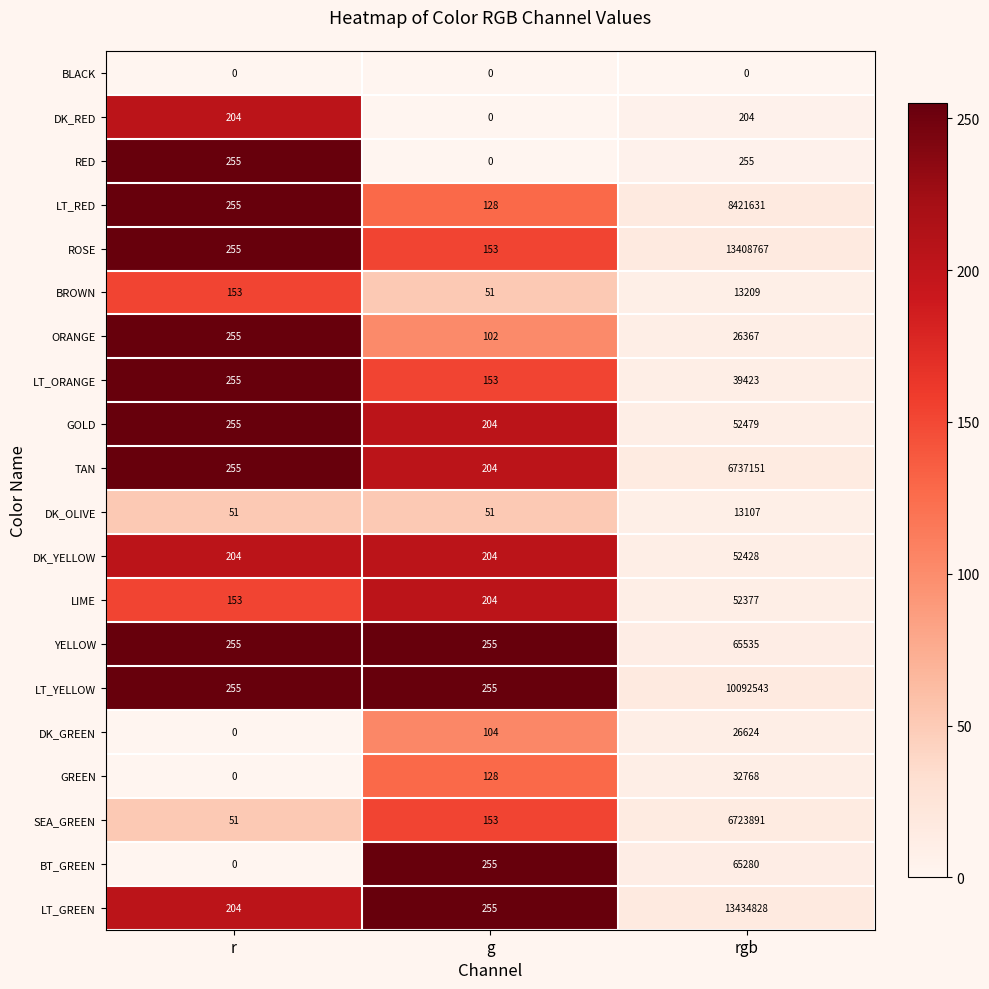

What is the sum of the BROWN values at g and rgb?

13260